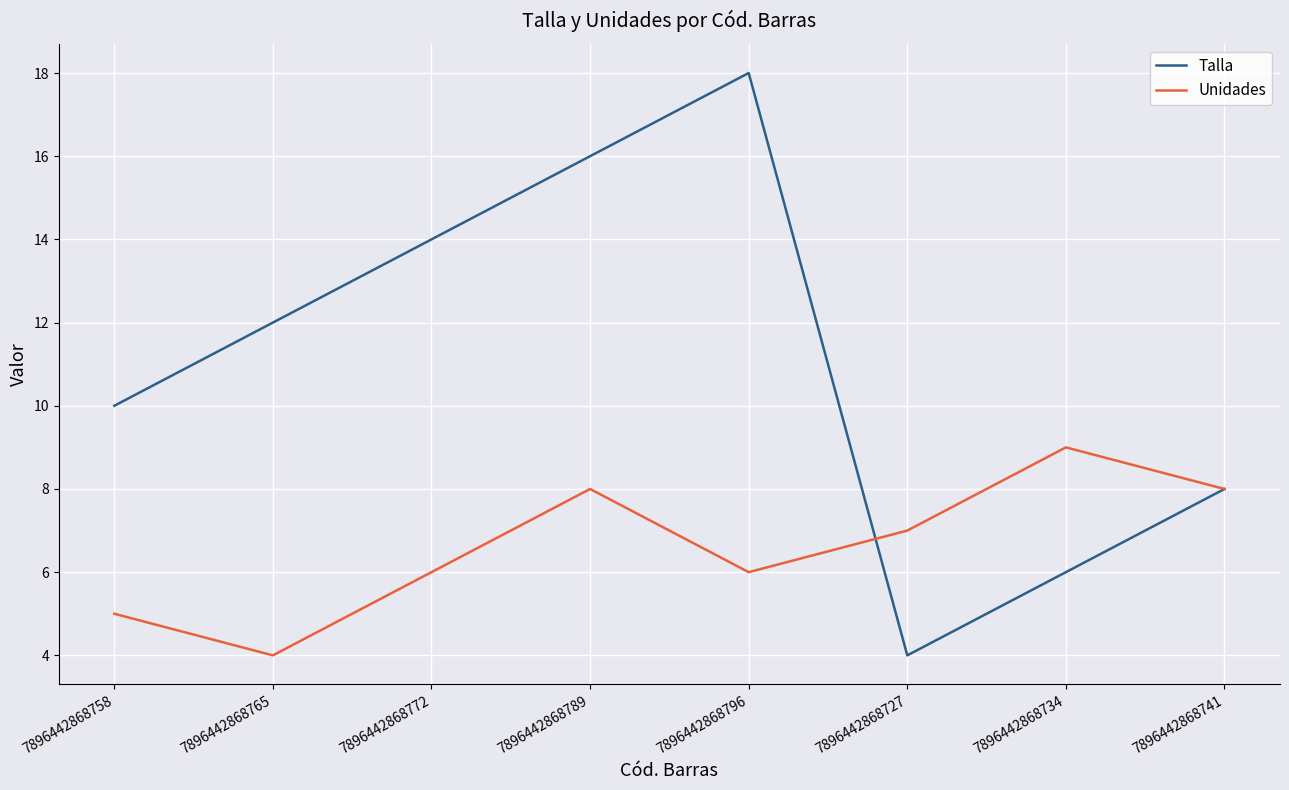

Where is the first local minimum for Talla?

7896442868727